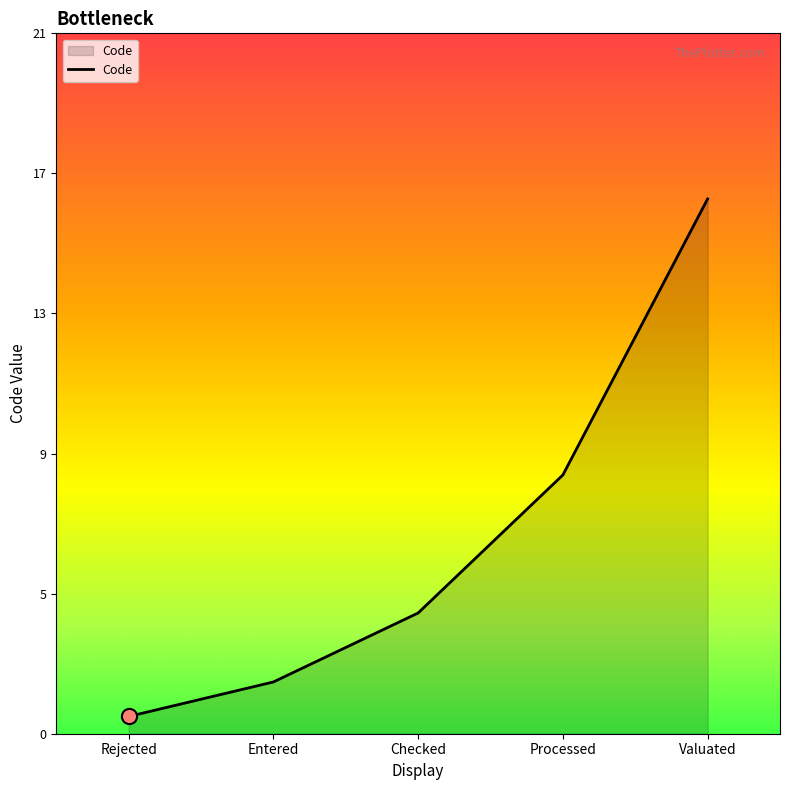

What is the change in value from Processed to Valuated?

+8